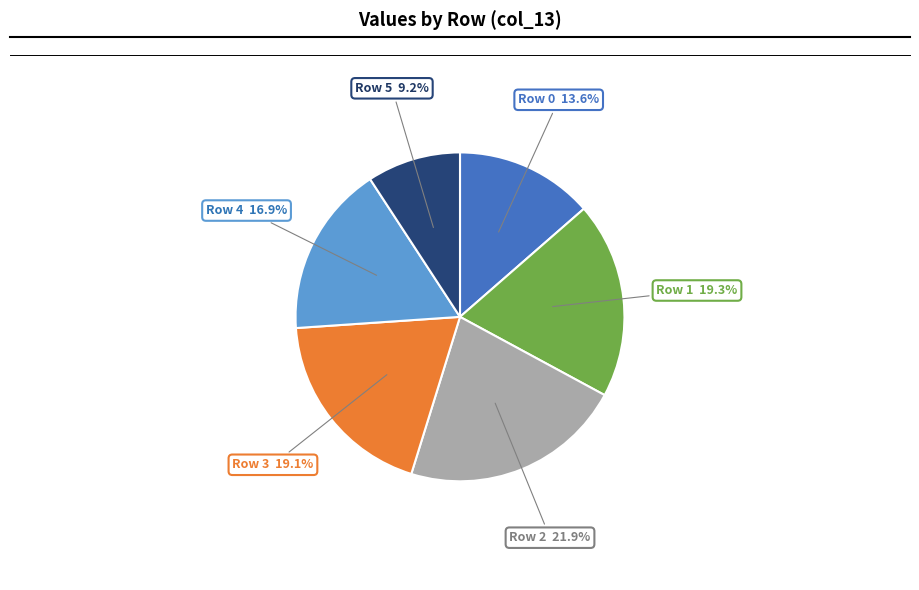

How many segments does this pie chart have?

6